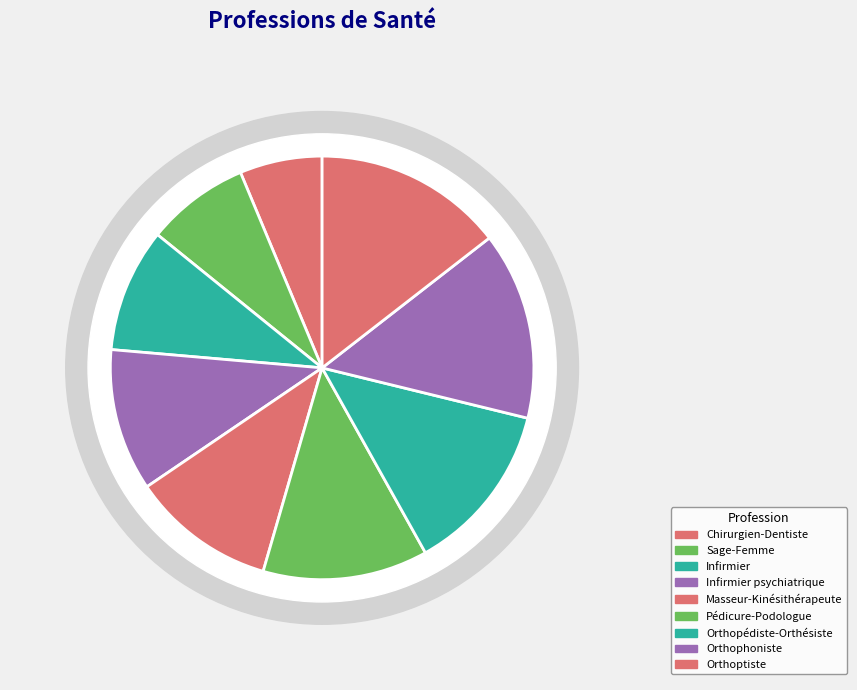

To the nearest percent, what is the difference between the largest and smallest slice percentages?

8%